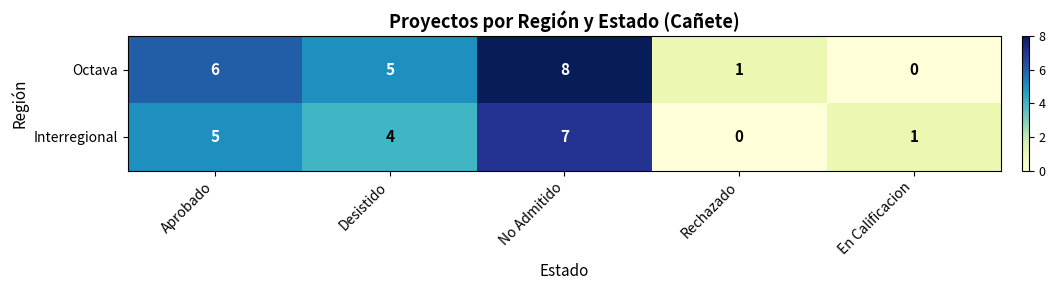

At which category does the chart reach its peak across all series?

No Admitido